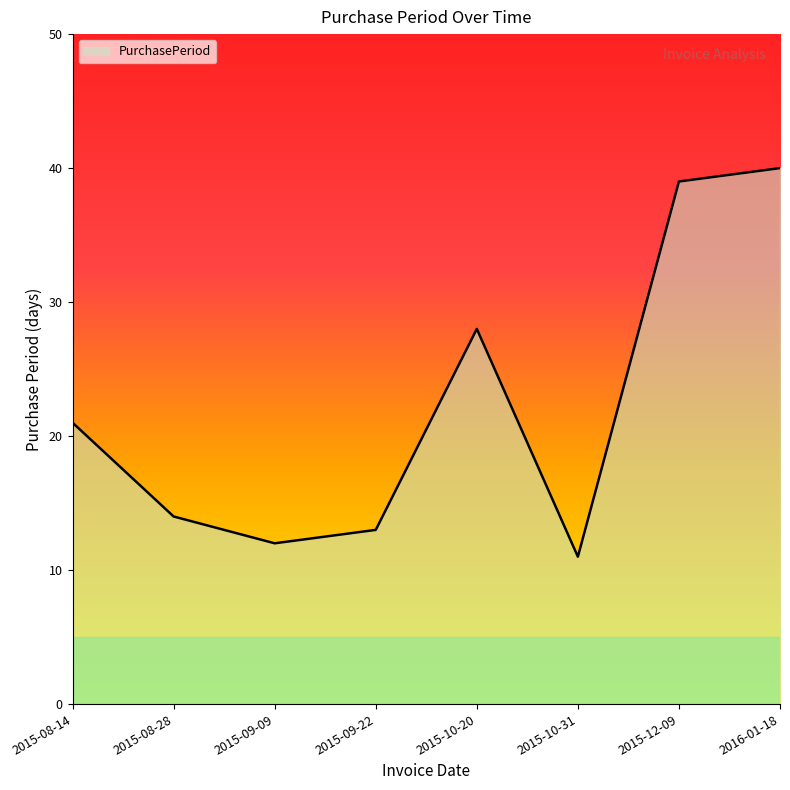

The value at 2015-08-14 is 21. True or false?

True